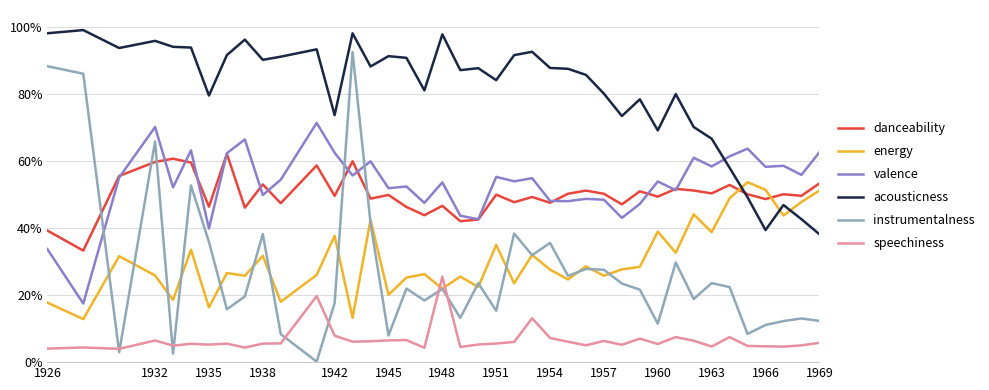

True or false: instrumentalness has more than 1 interior local peaks.

True